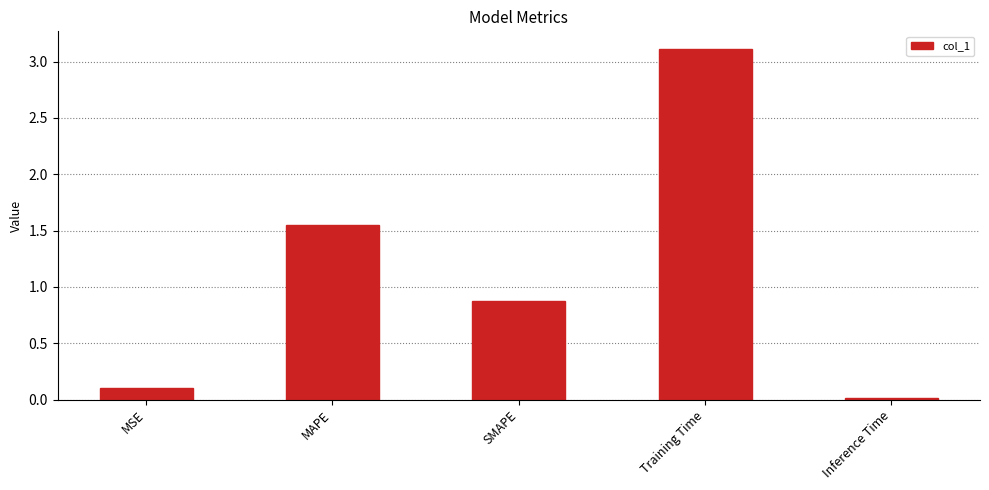

True or false: the data shows 4.5 at Training Time.

False